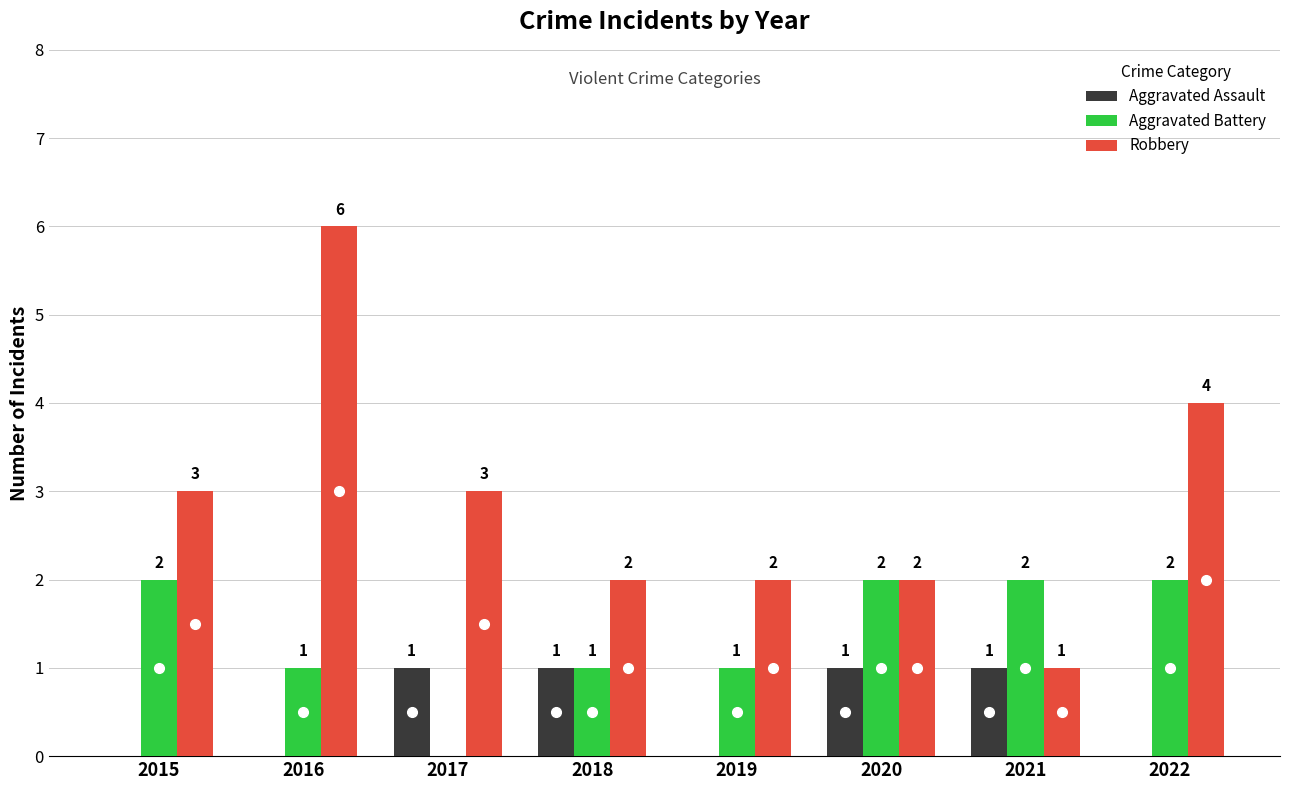

What is the total value across all series at 2019?

3